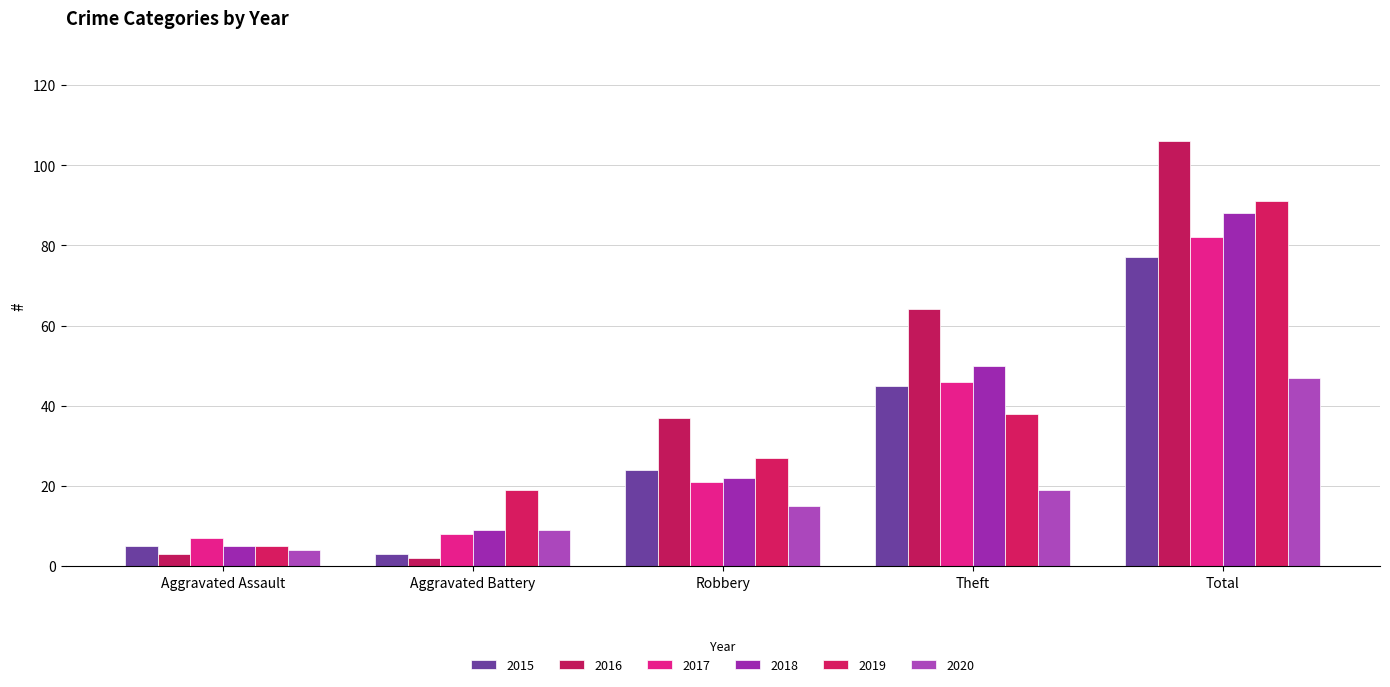

How many data points in 2015 are less than 24?

2